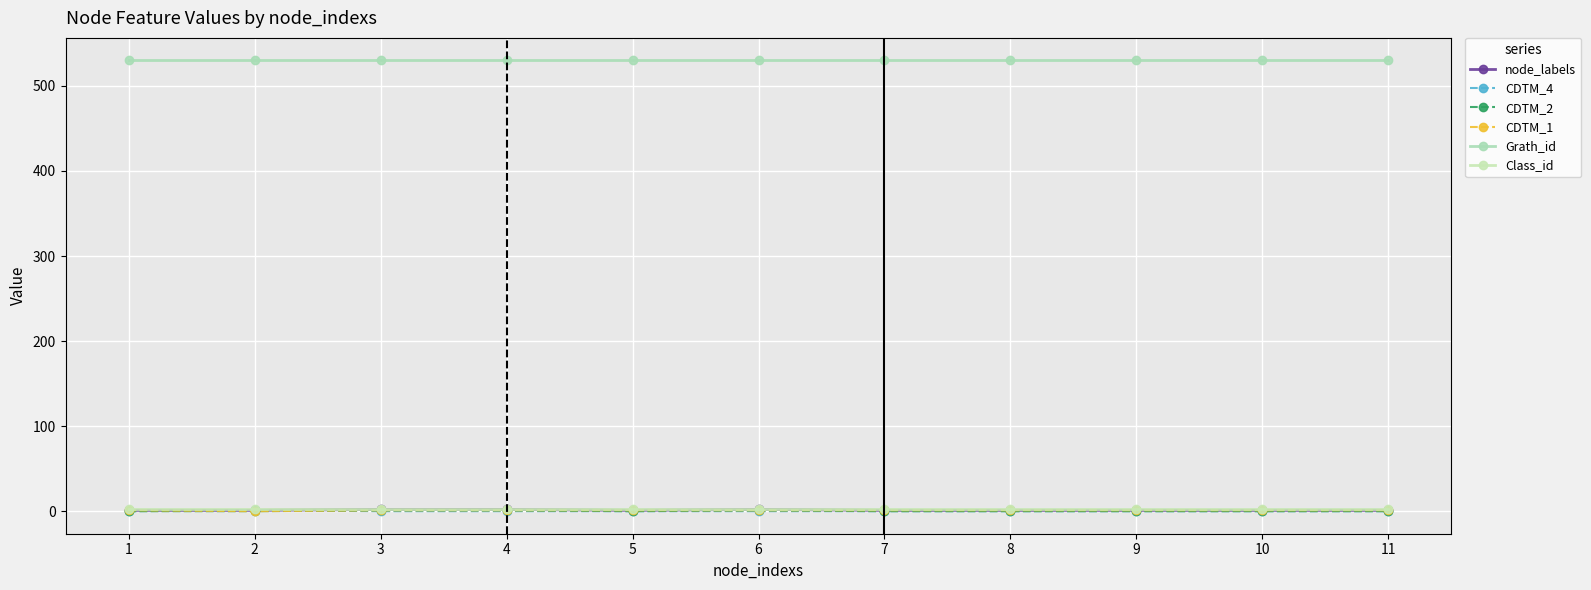

List the labels in order of CDTM_4 value, smallest first.

1, 3, 4, 5, 6, 7, 8, 9, 10, 11, 2